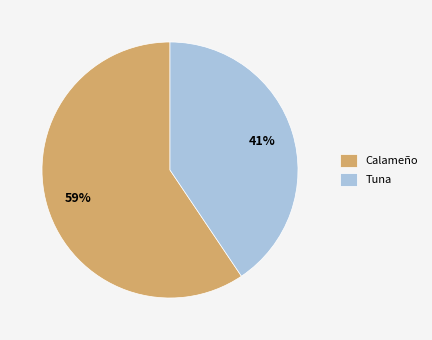

Which slice represents more than half of the pie?

Calameño